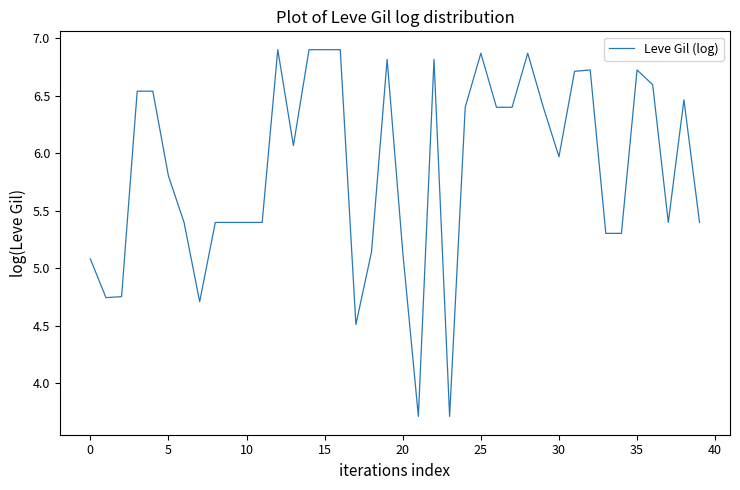

How many series are shown in this chart?

1